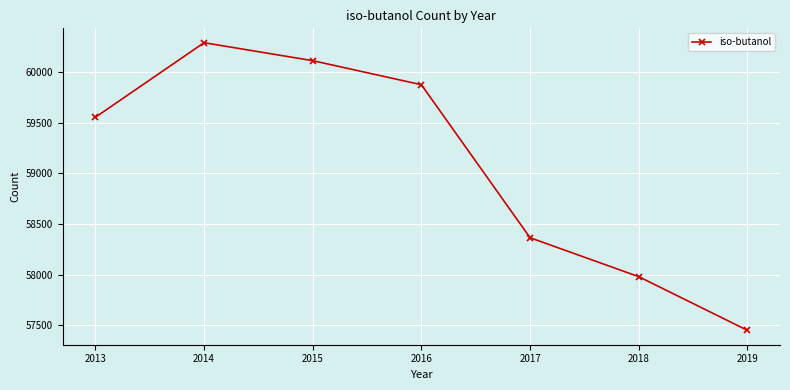

Is this an area chart (filled region under the line)?

No